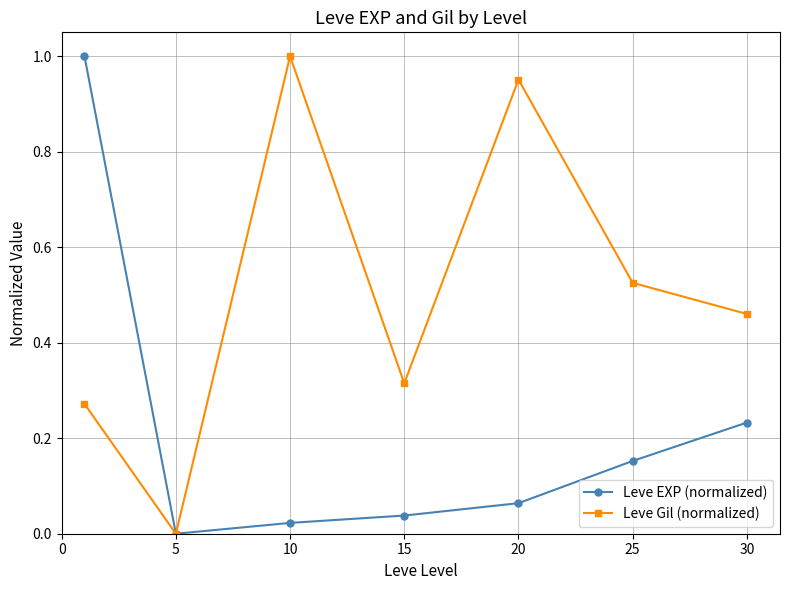

Which series has the largest total across all categories?

Leve Gil (normalized)